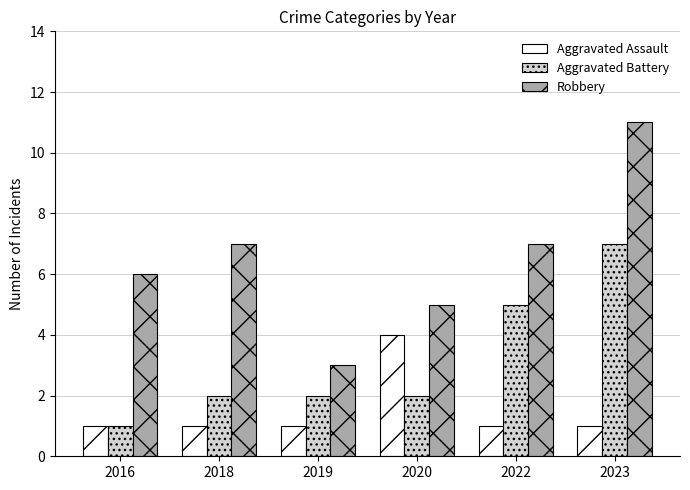

How many bars are there in each group?

3